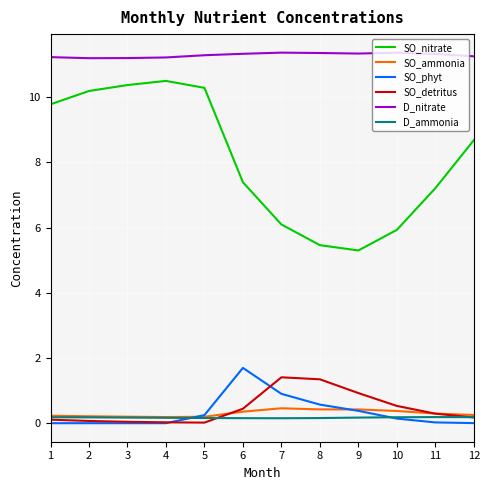

What is the greatest value displayed?

11.4